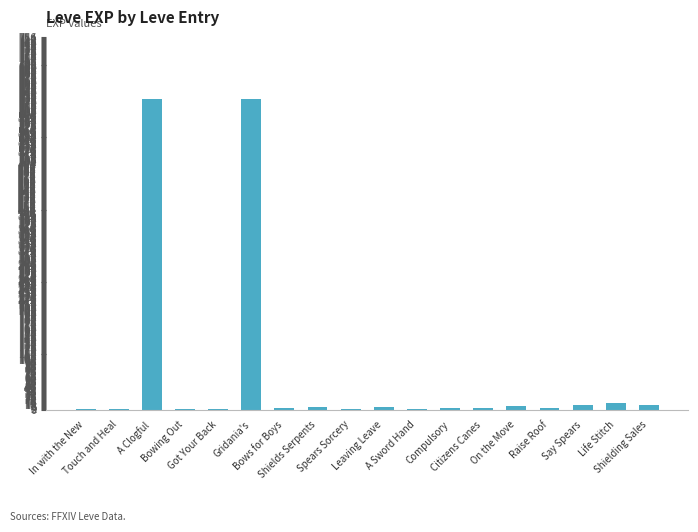

What is the greatest value displayed?

630